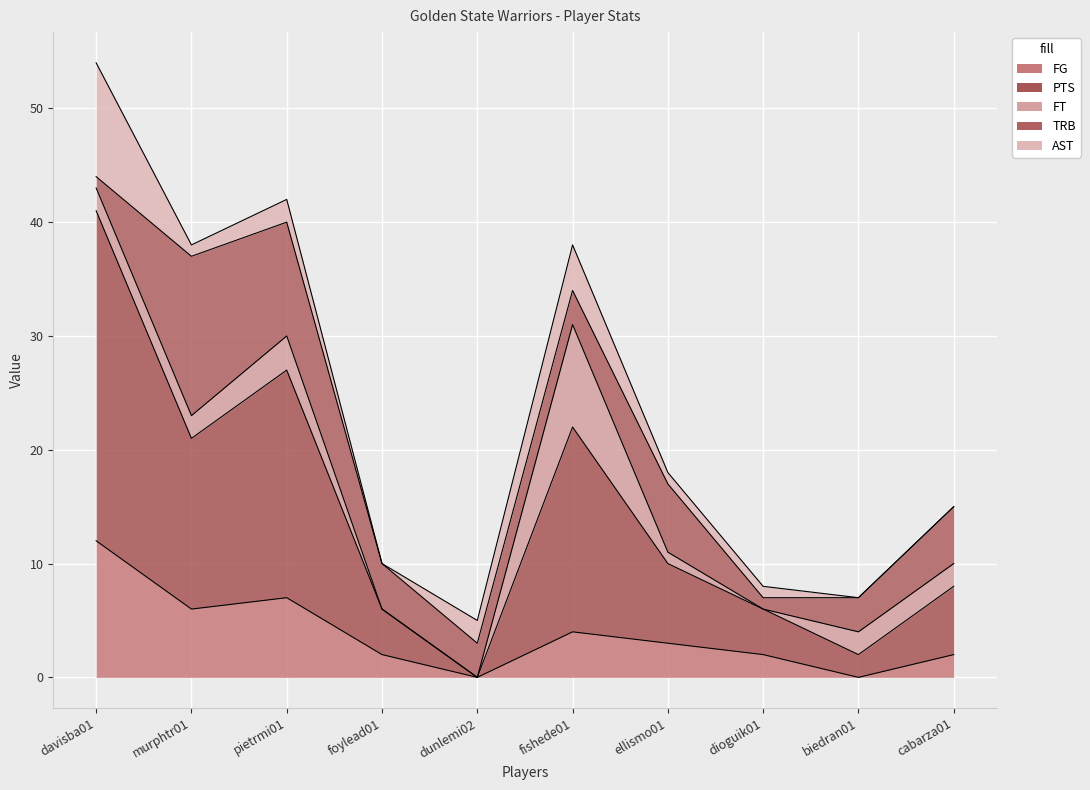

What is the difference between the maximum and minimum values in the TRB series?

13